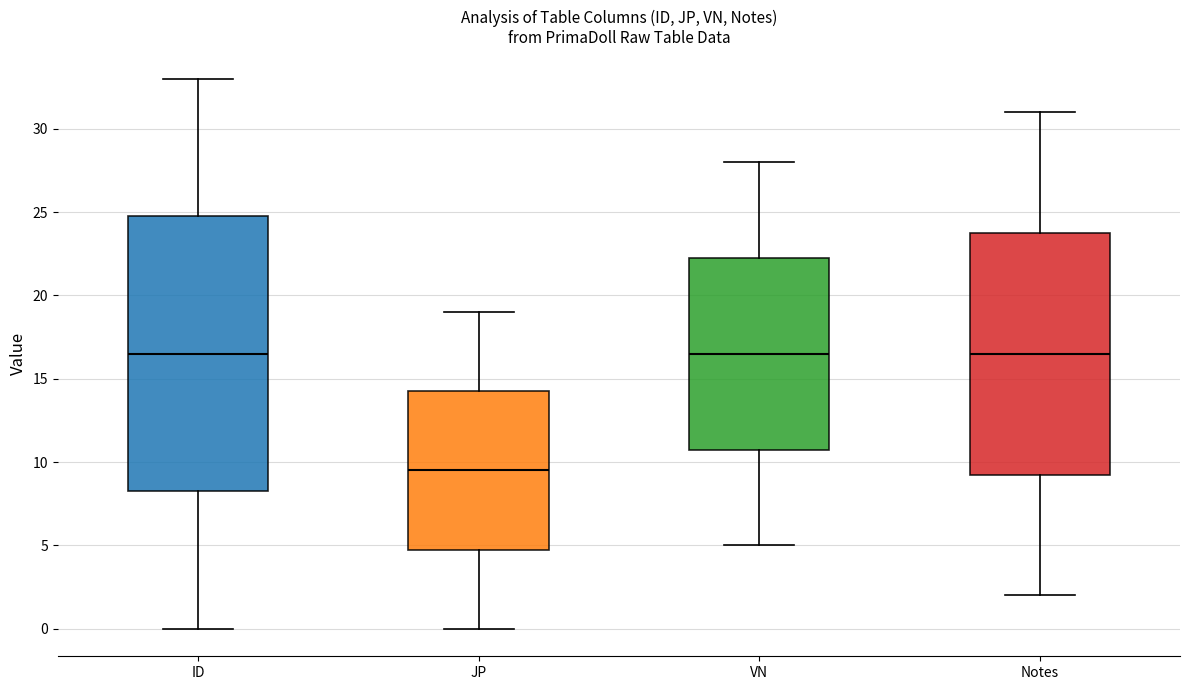

Where does the upper whisker of the box for VN end on the y-axis? The values are not printed on the chart, so give them approximately, as read against the axis.

28.0